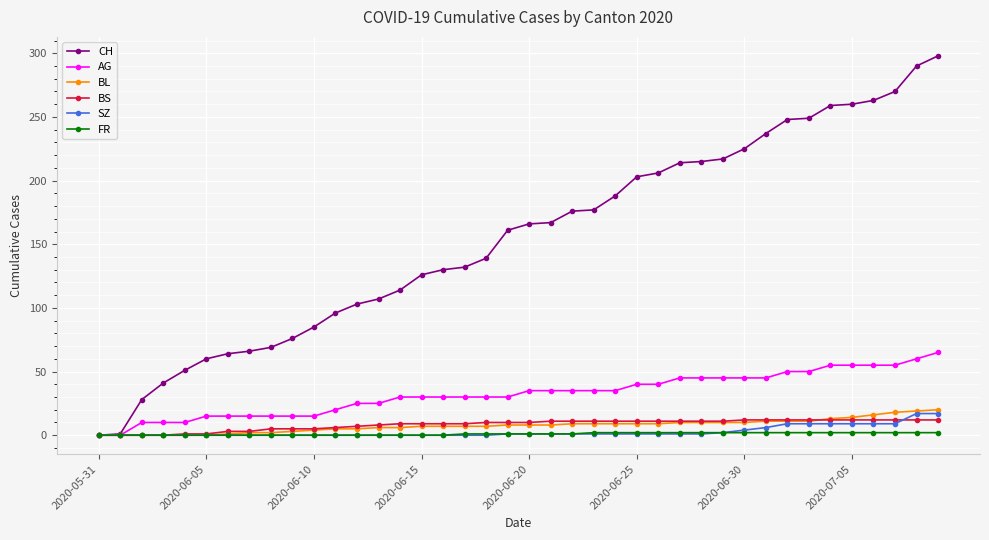

Which series has the widest spread of values?

CH